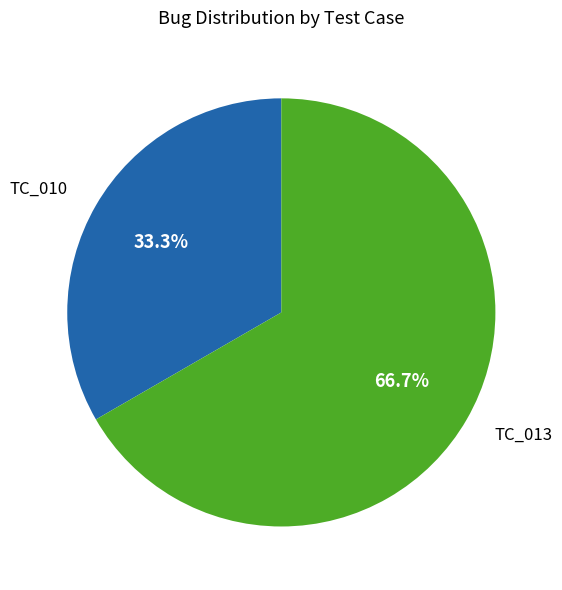

Is TC_010 the majority of the pie?

No